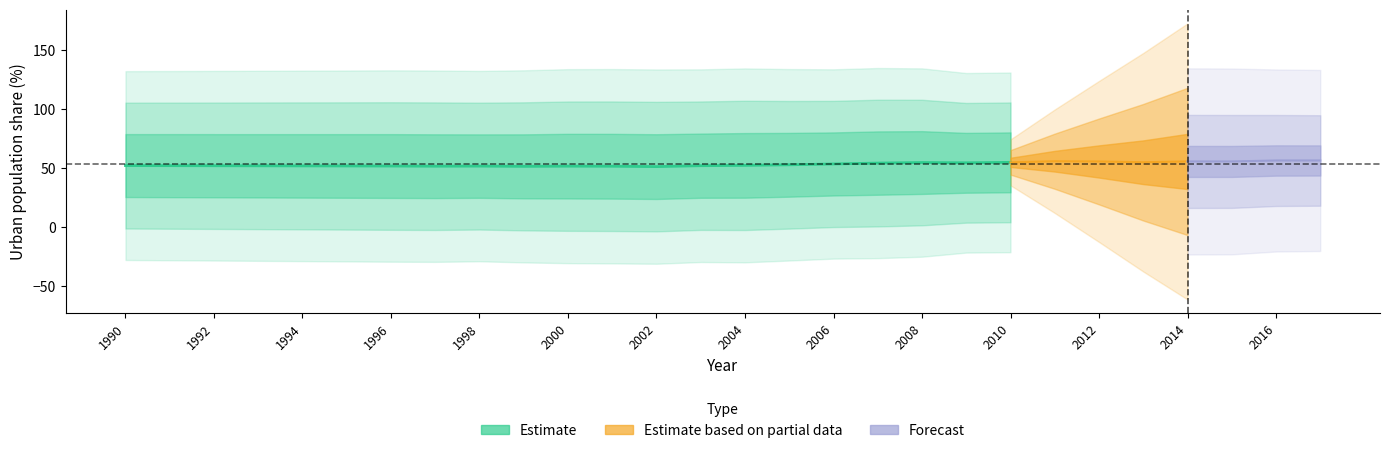

Where is Argentina nearest to the value 48?

2013